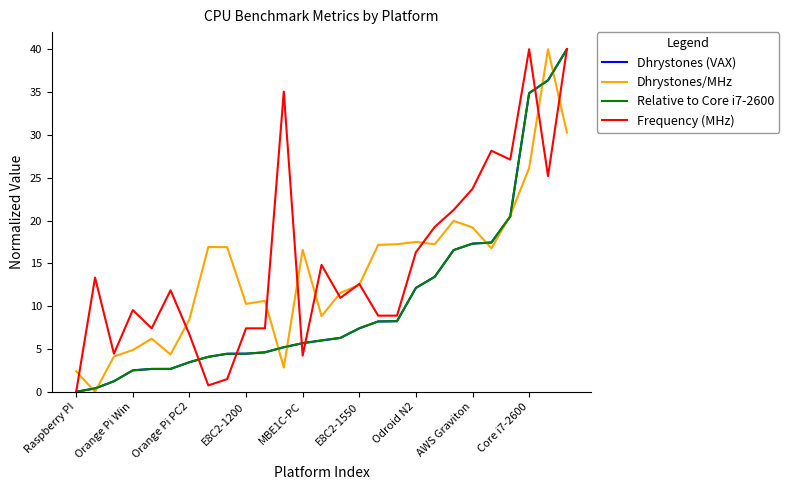

Is this an area chart (filled region under the line)?

No